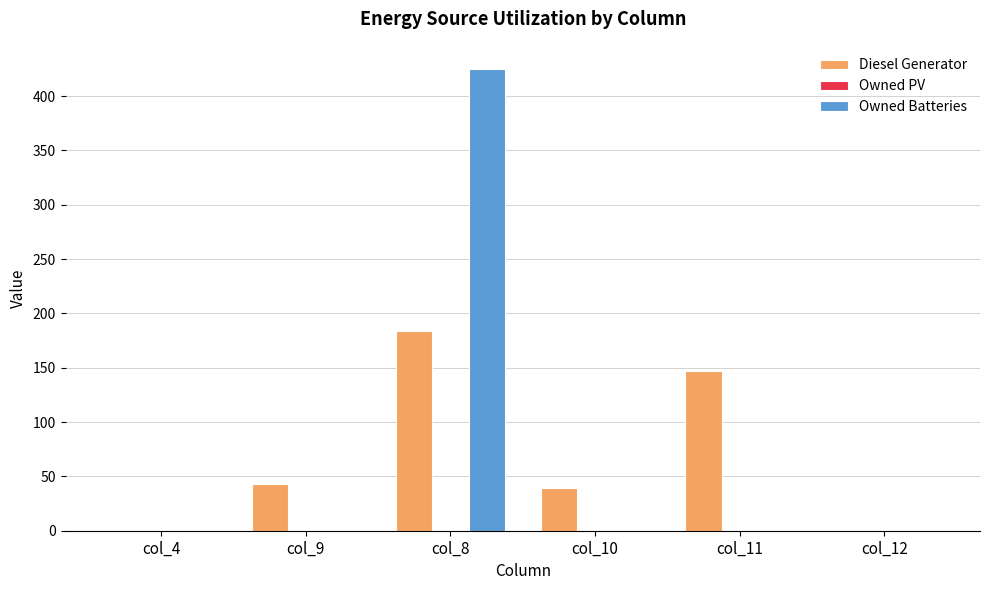

Which series has the widest spread of values?

Owned Batteries